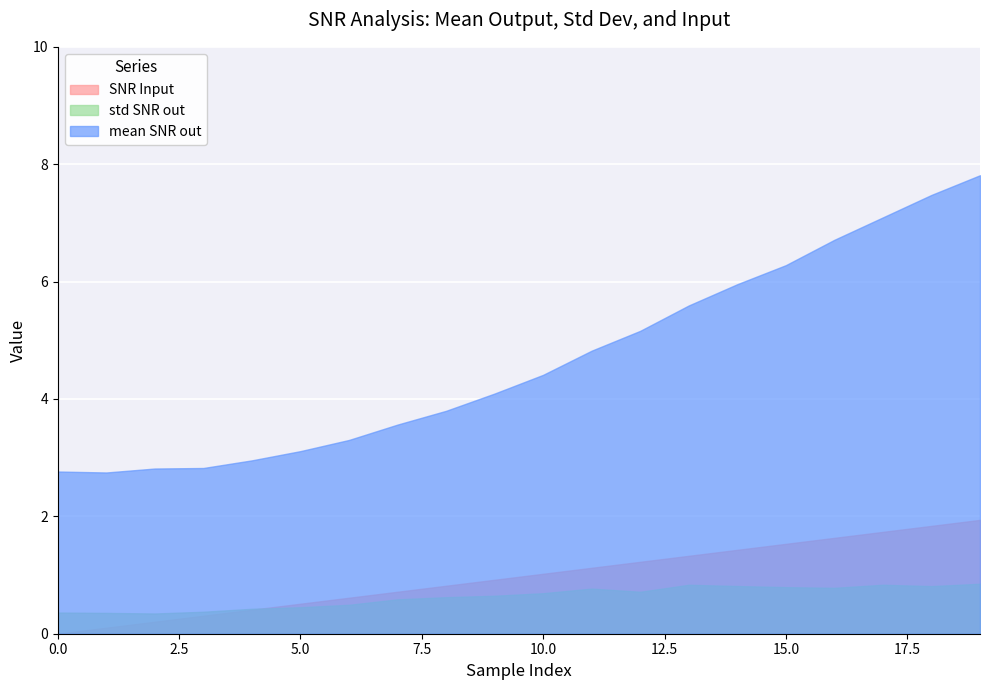

What is the difference between the second highest and minimum values in the std SNR out series?

0.5